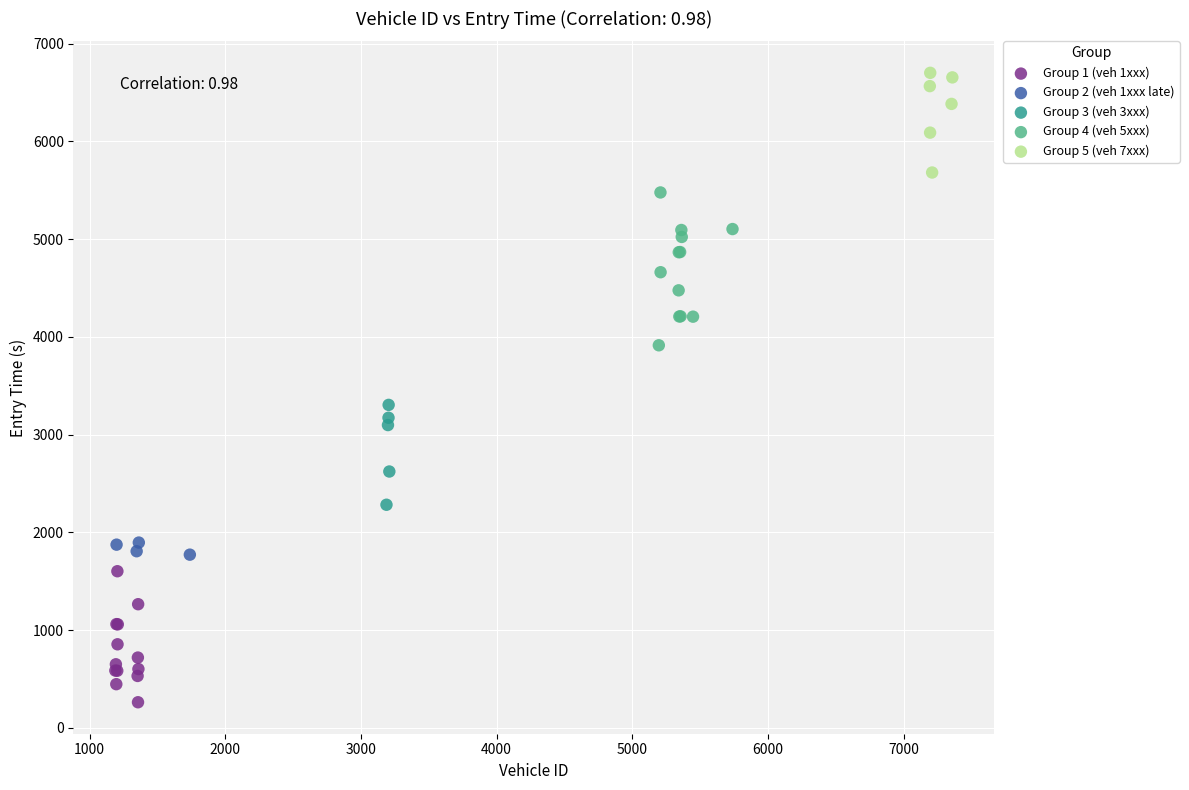

Which series contains the highest Y value?

Group 5 (veh 7xxx)